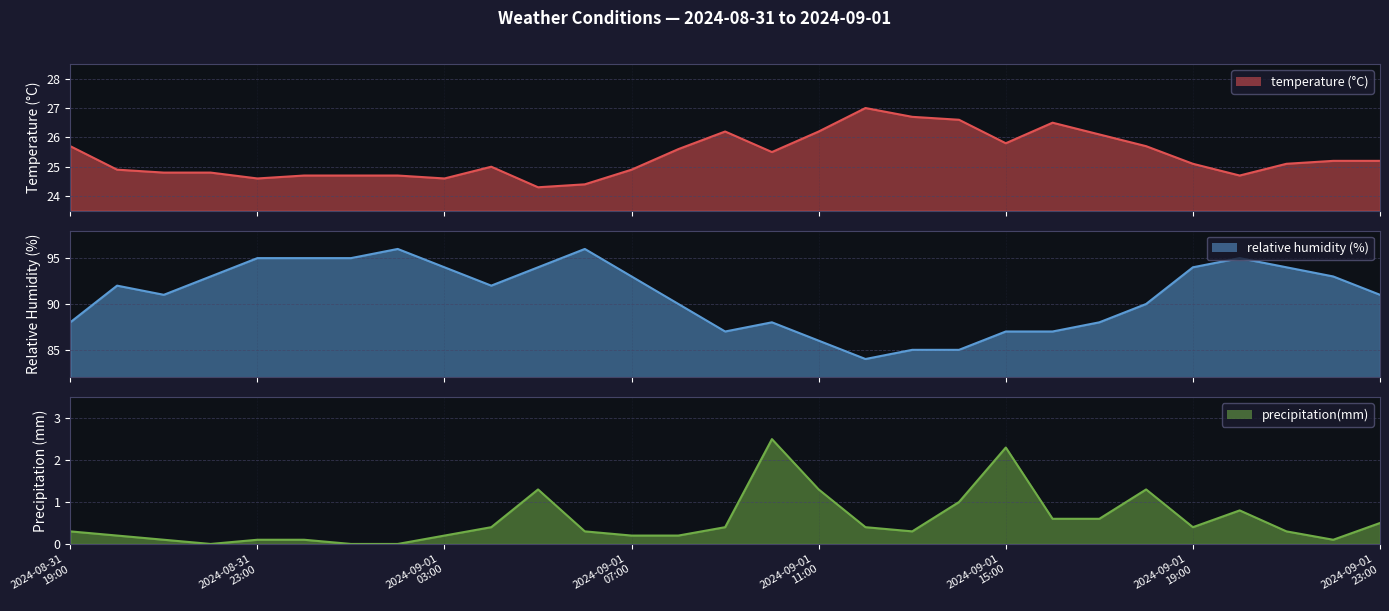

What is the difference between the temperature (°C) values at 2024-09-01T22:00 and 2024-09-01T06:00?

0.8